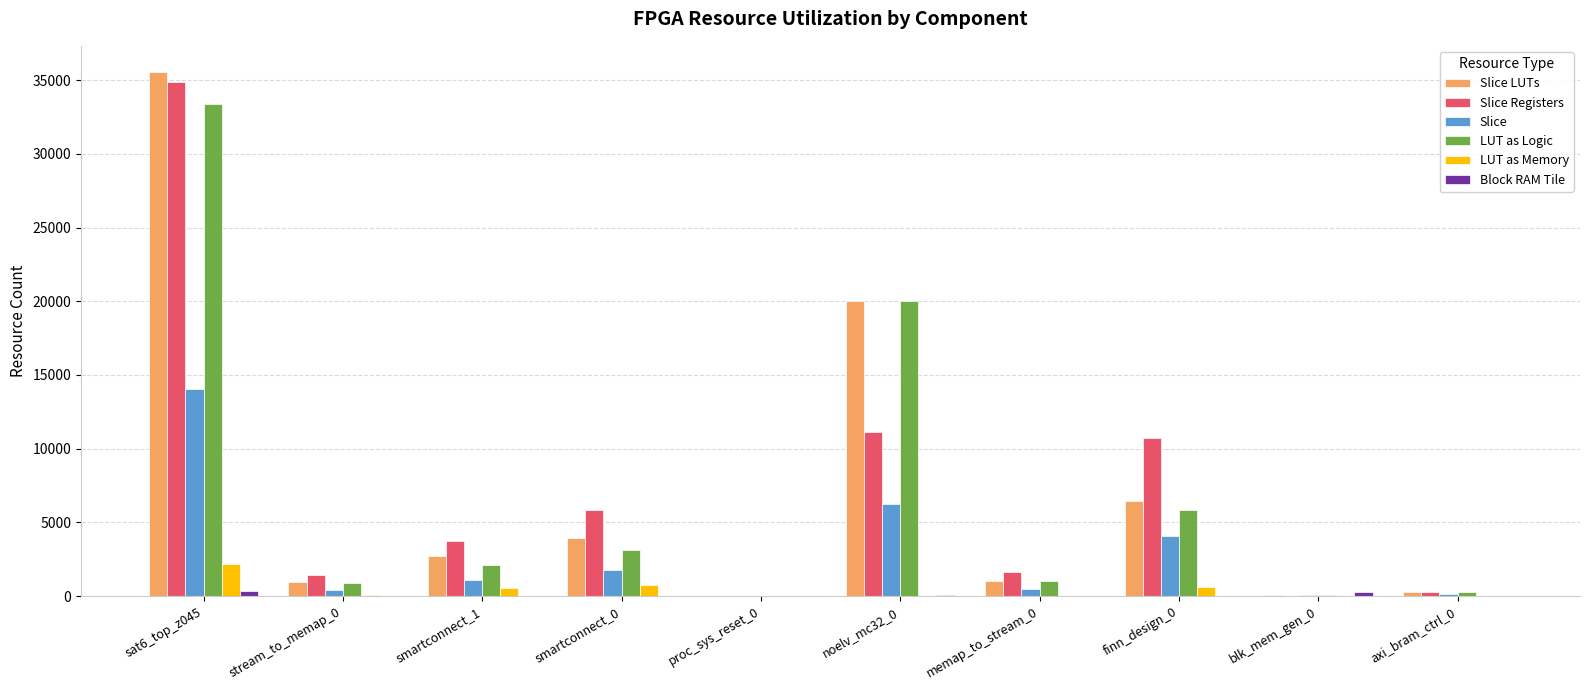

What is the greatest value displayed?

35548.0